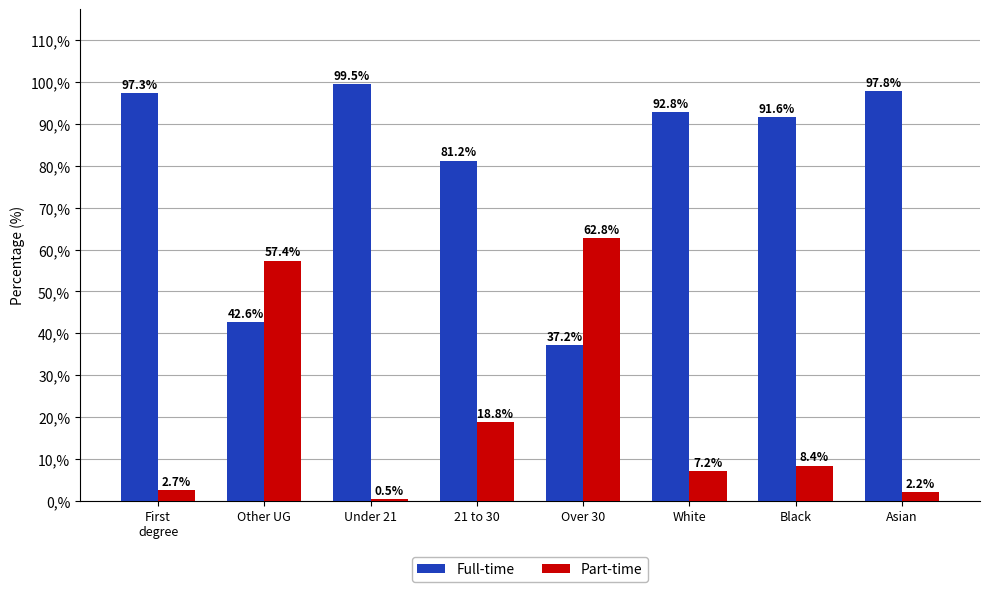

Which series has the largest total across all categories?

Full-time